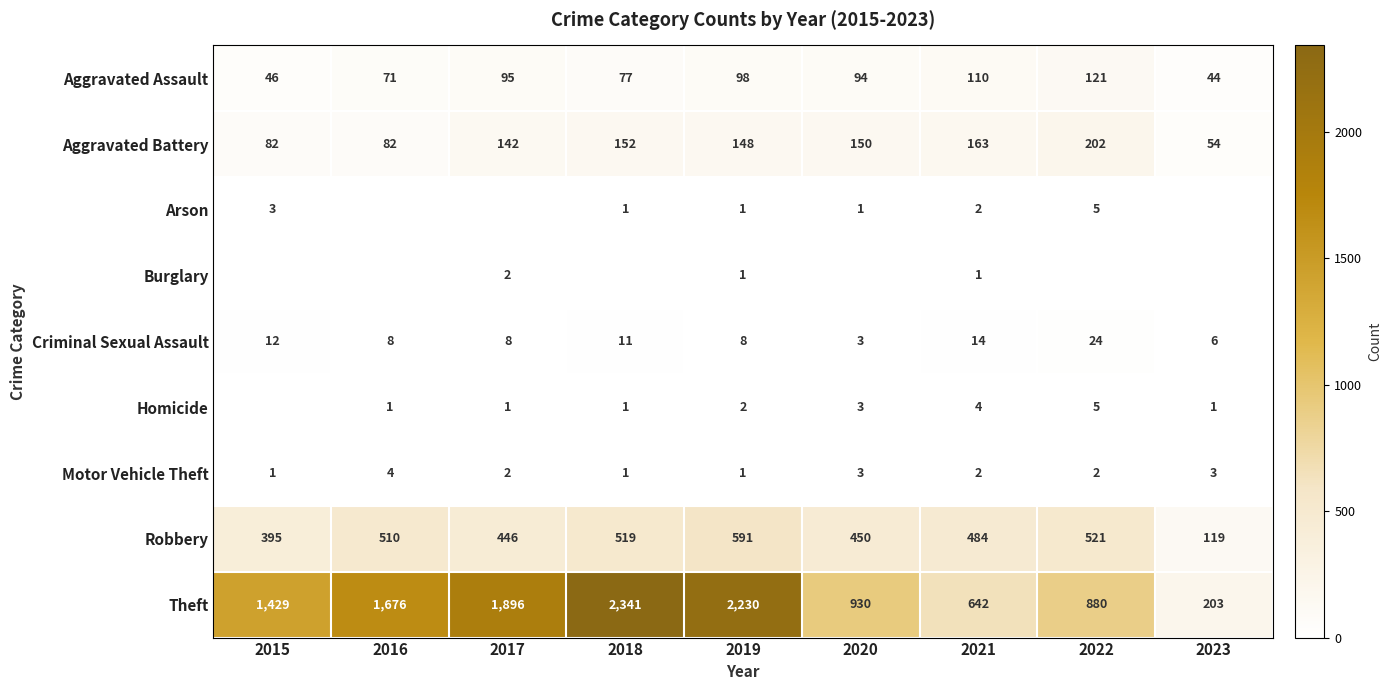

How many categories are shown in the chart?

9